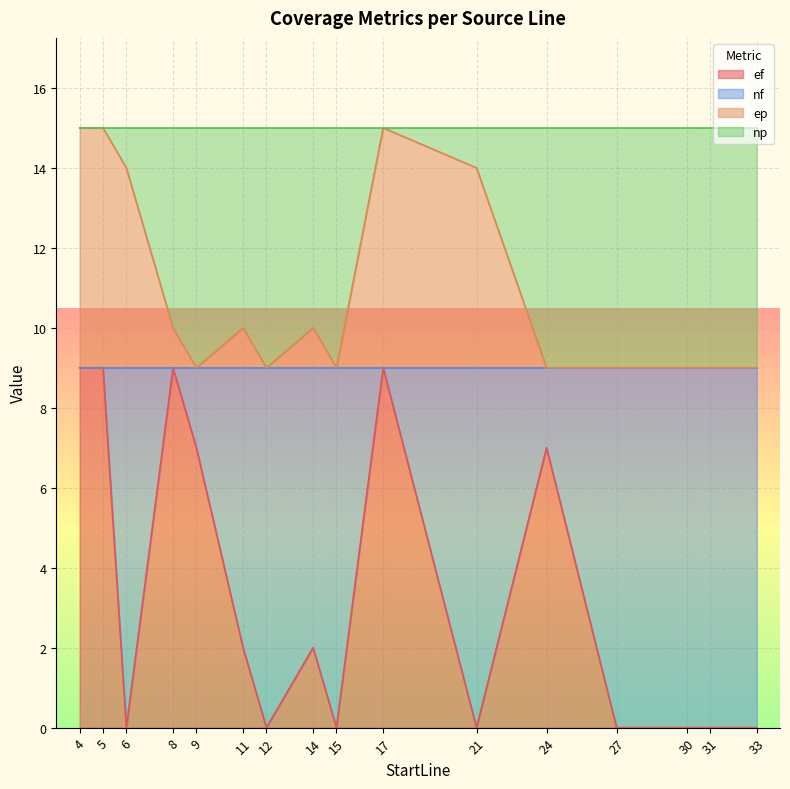

List the labels in order of ef value, smallest first.

6, 12, 15, 21, 27, 30, 31, 33, 11, 14, 9, 24, 4, 5, 8, 17